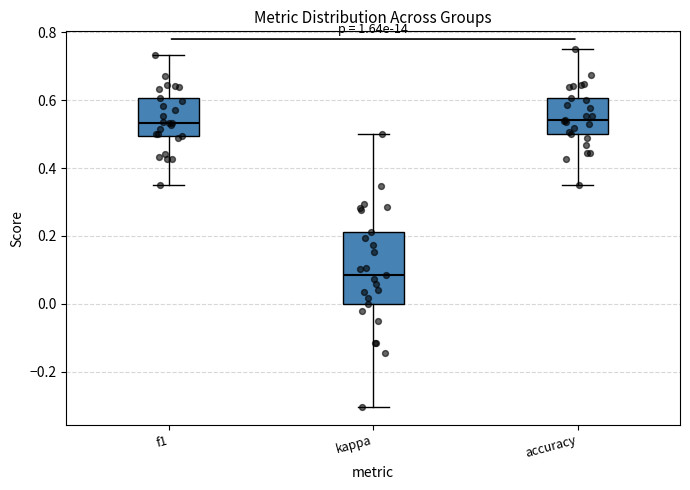

Which box has the lowest median line?

kappa